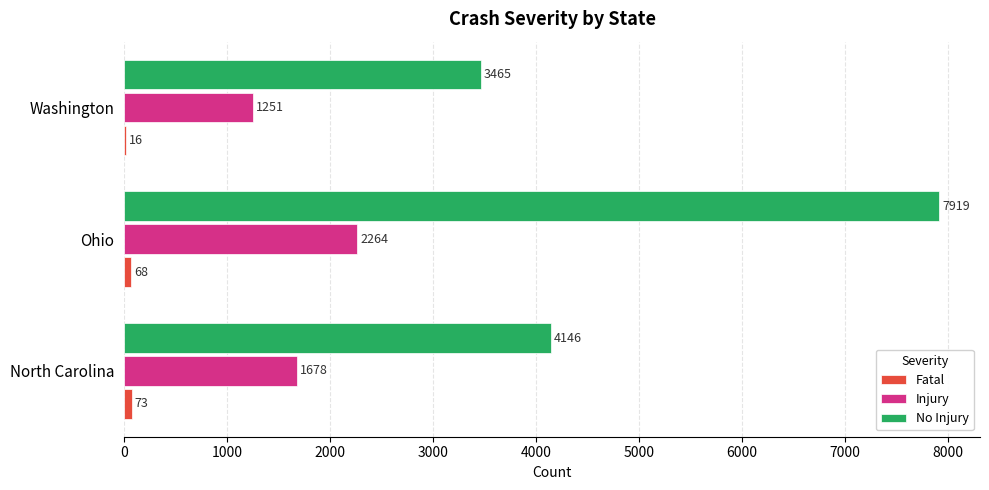

What is the sum of all Injury values?

5193